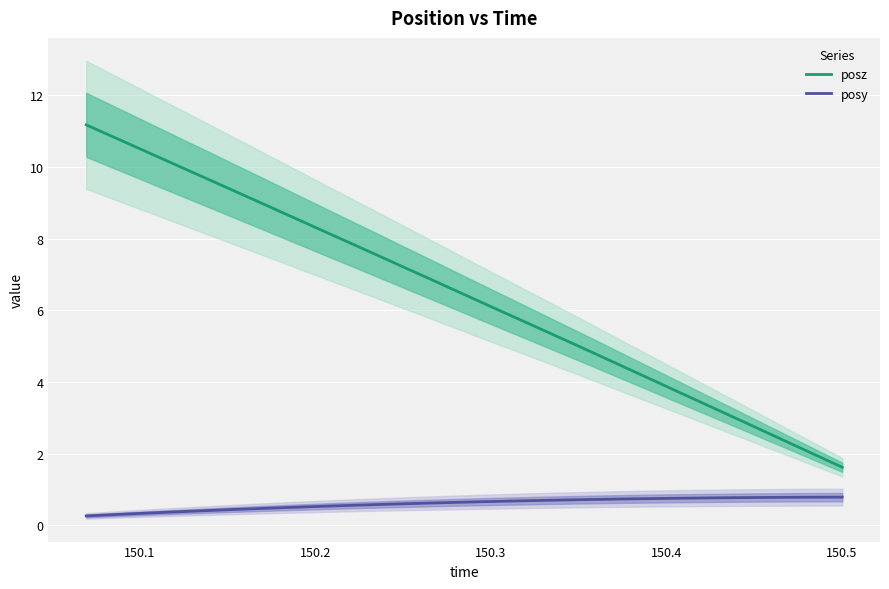

True or false: posy has more than 1 points higher than both neighbors.

False